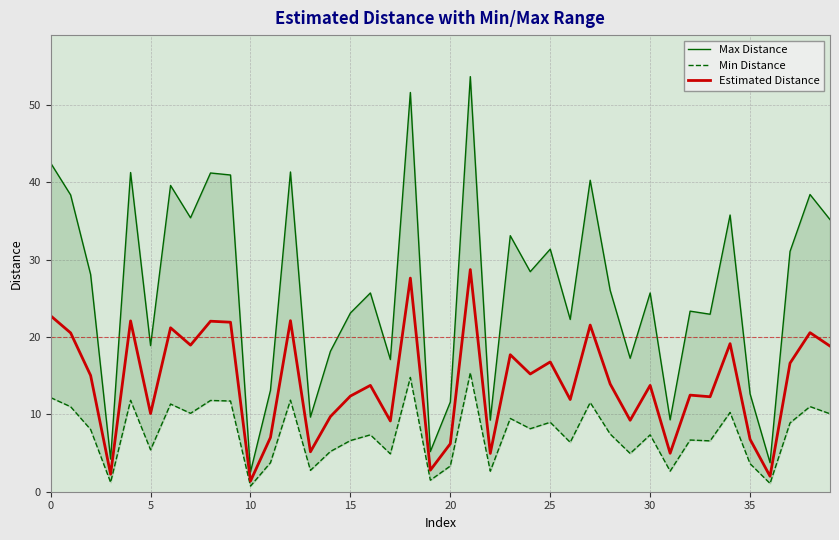

True or false: Max Distance and Estimated Distance cross at least once.

False